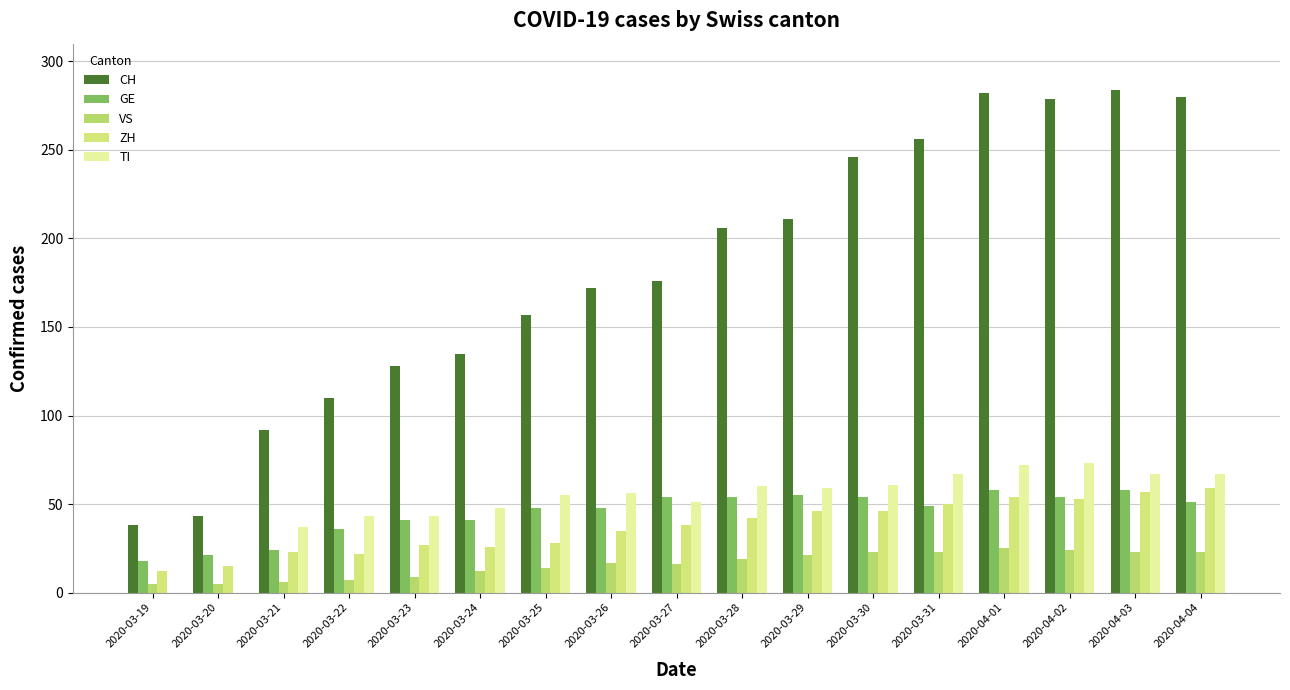

Reading left to right, what are all the values shown in this chart?

CH: 2020-03-19=38	2020-03-20=43	2020-03-21=92	2020-03-22=110	2020-03-23=128	2020-03-24=135	2020-03-25=157	2020-03-26=172	2020-03-27=176	2020-03-28=206	2020-03-29=211	2020-03-30=246	2020-03-31=256	2020-04-01=282	2020-04-02=279	2020-04-03=284	2020-04-04=280
GE: 2020-03-19=18	2020-03-20=21	2020-03-21=24	2020-03-22=36	2020-03-23=41	2020-03-24=41	2020-03-25=48	2020-03-26=48	2020-03-27=54	2020-03-28=54	2020-03-29=55	2020-03-30=54	2020-03-31=49	2020-04-01=58	2020-04-02=54	2020-04-03=58	2020-04-04=51
VS: 2020-03-19=5	2020-03-20=5	2020-03-21=6	2020-03-22=7	2020-03-23=9	2020-03-24=12	2020-03-25=14	2020-03-26=17	2020-03-27=16	2020-03-28=19	2020-03-29=21	2020-03-30=23	2020-03-31=23	2020-04-01=25	2020-04-02=24	2020-04-03=23	2020-04-04=23
ZH: 2020-03-19=12	2020-03-20=15	2020-03-21=23	2020-03-22=22	2020-03-23=27	2020-03-24=26	2020-03-25=28	2020-03-26=35	2020-03-27=38	2020-03-28=42	2020-03-29=46	2020-03-30=46	2020-03-31=50	2020-04-01=54	2020-04-02=53	2020-04-03=57	2020-04-04=59
TI: 2020-03-19=0	2020-03-20=0	2020-03-21=37	2020-03-22=43	2020-03-23=43	2020-03-24=48	2020-03-25=55	2020-03-26=56	2020-03-27=51	2020-03-28=60	2020-03-29=59	2020-03-30=61	2020-03-31=67	2020-04-01=72	2020-04-02=73	2020-04-03=67	2020-04-04=67